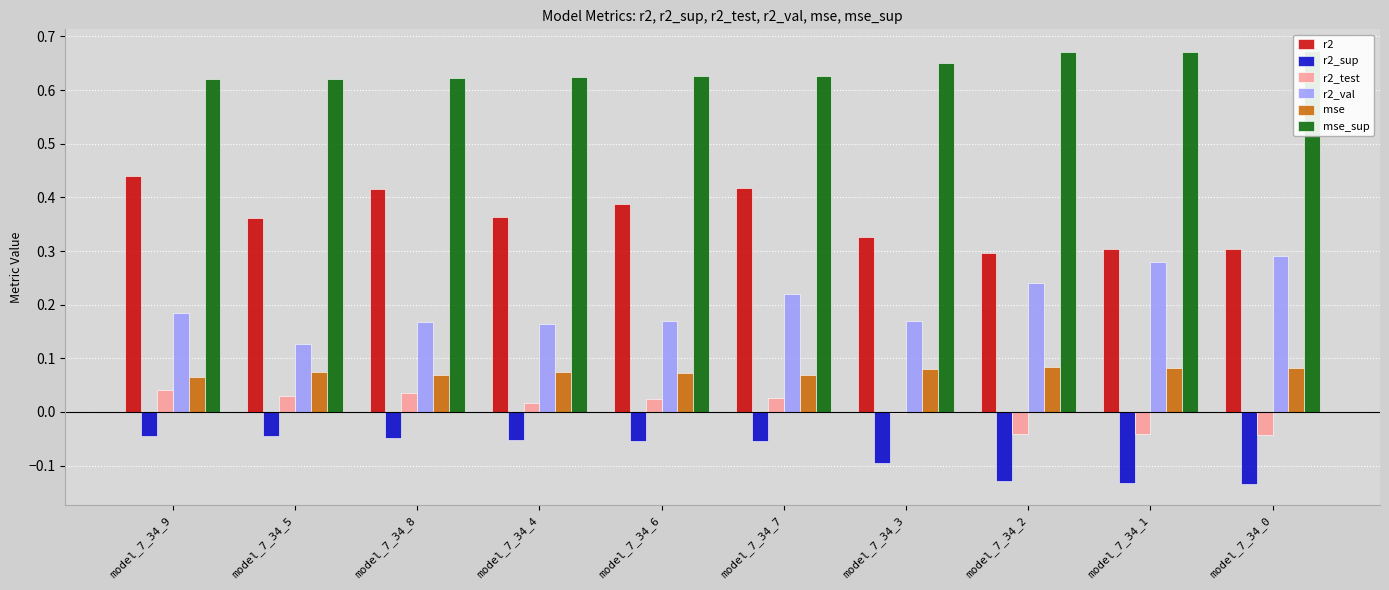

Is the value of mse at model_7_34_3 greater than the value of r2 at model_7_34_2?

No